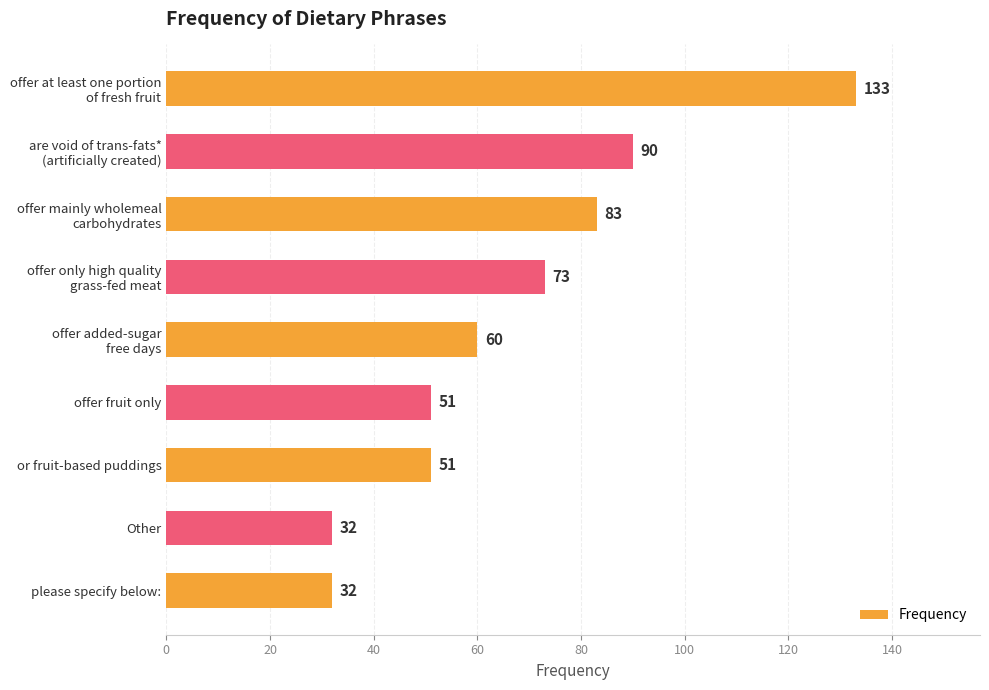

The chart shows a value of 32 at Other. True or false?

True